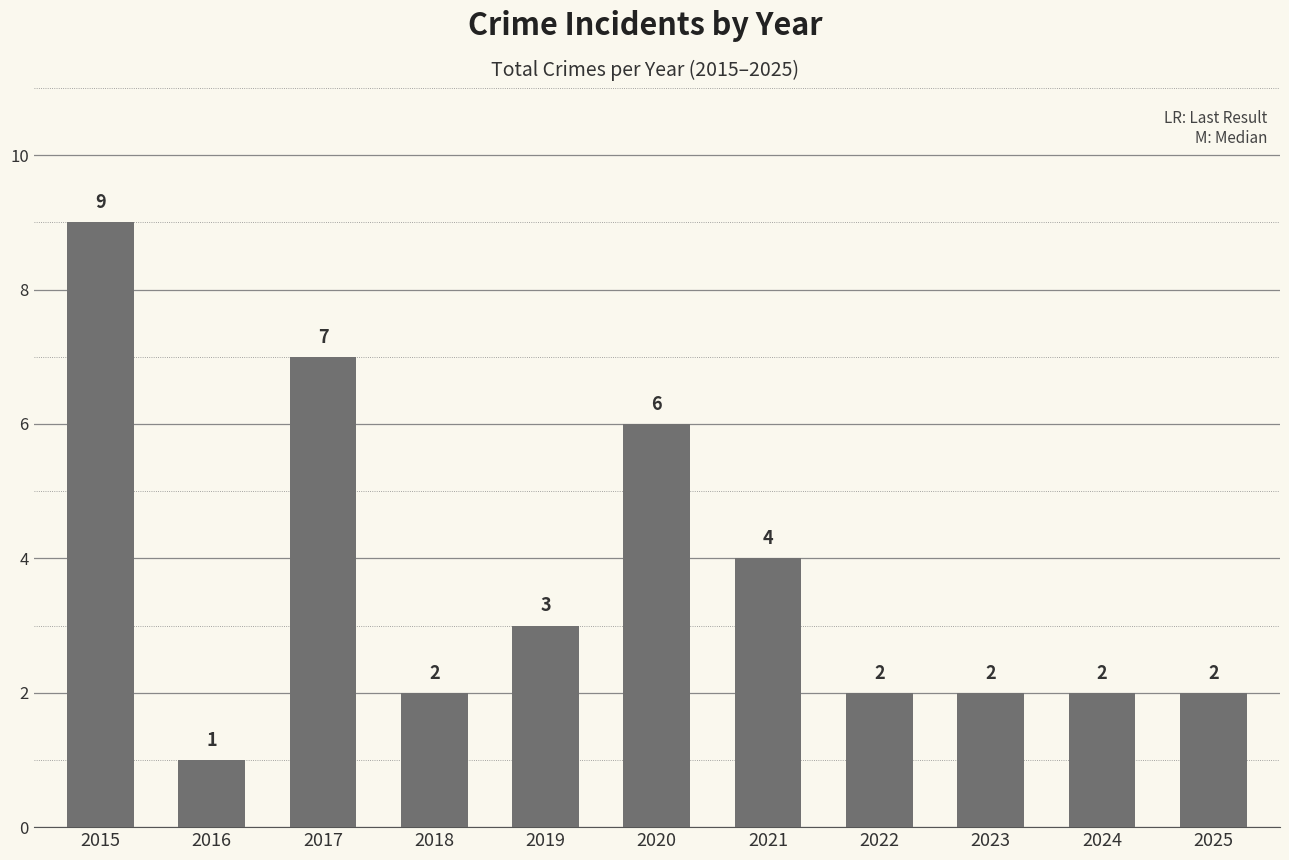

Reading left to right, extract all data points from this chart.

9	1	7	2	3	6	4	2	2	2	2